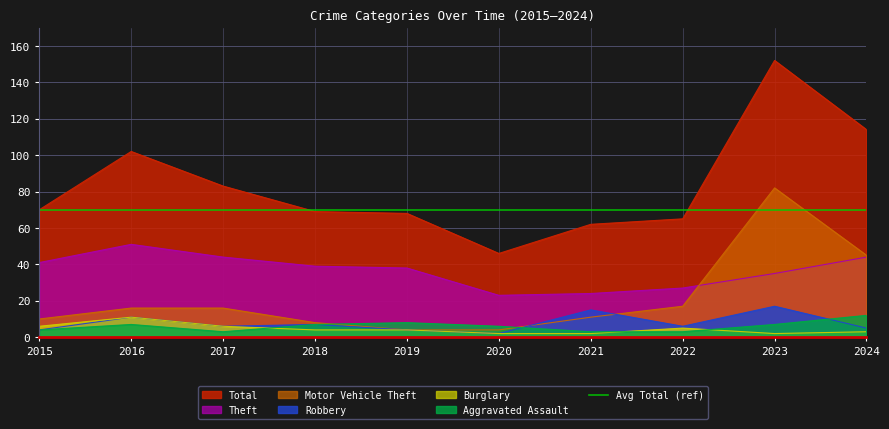

The Aggravated Assault series shows 6 at 2015. True or false?

False